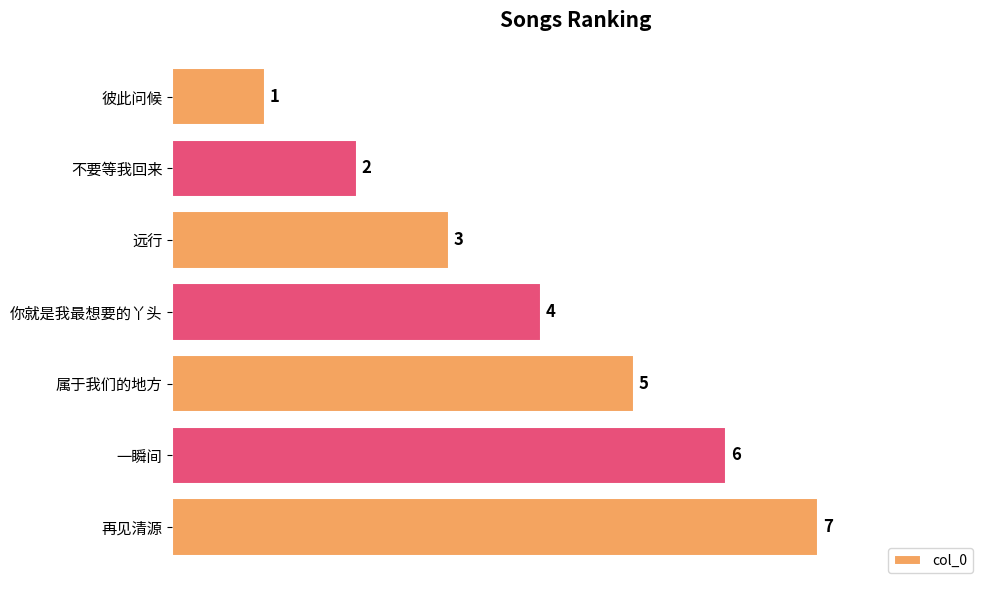

True or false: the data shows 6 at 一瞬间.

True